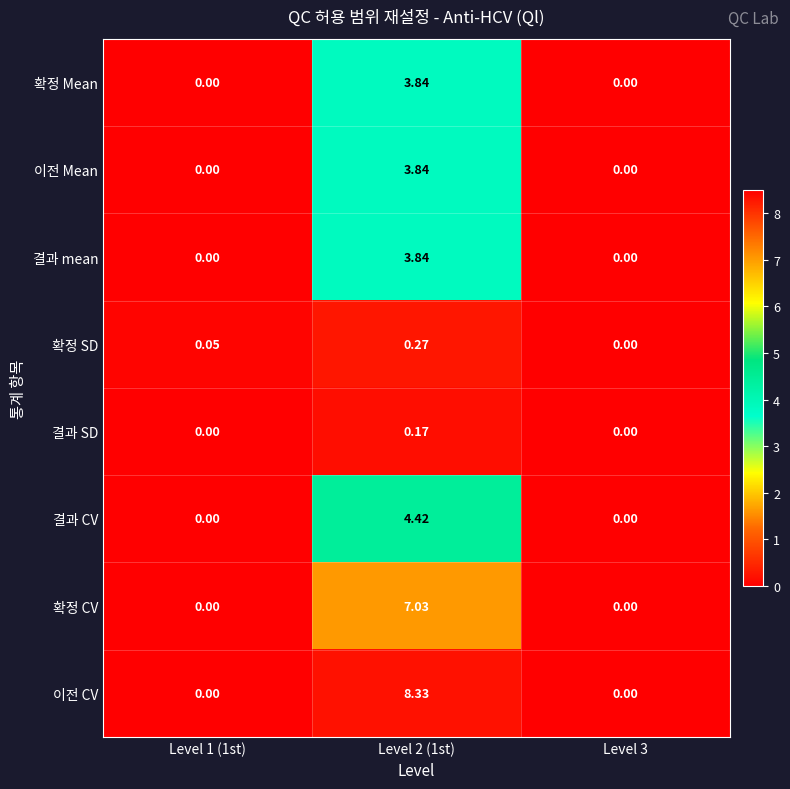

How many values in 결과 mean are above zero?

1